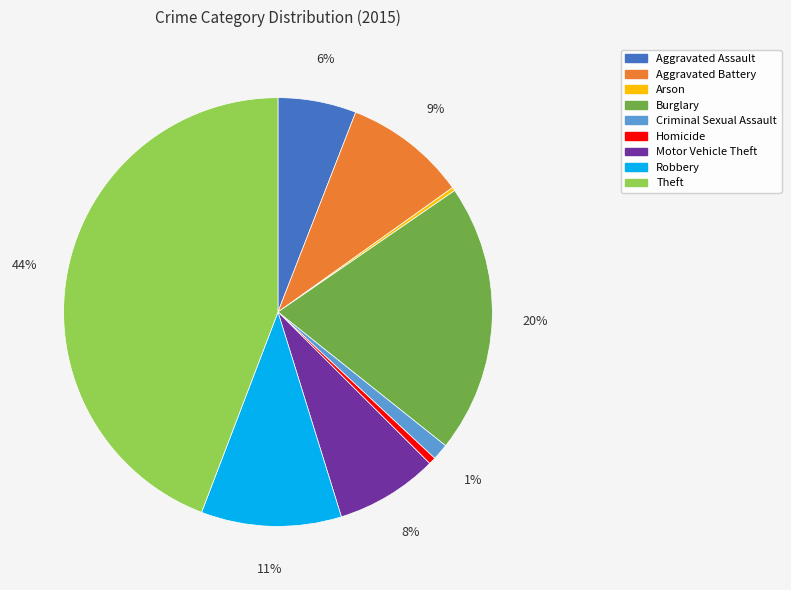

Which slice is the largest?

Theft